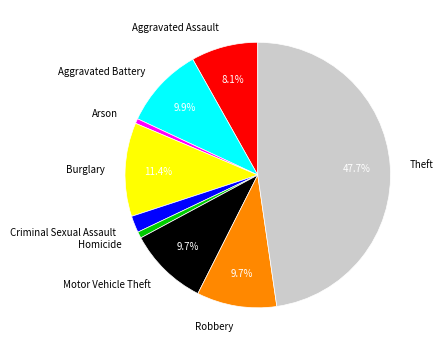

True or false: Theft accounts for 48% of the total.

True